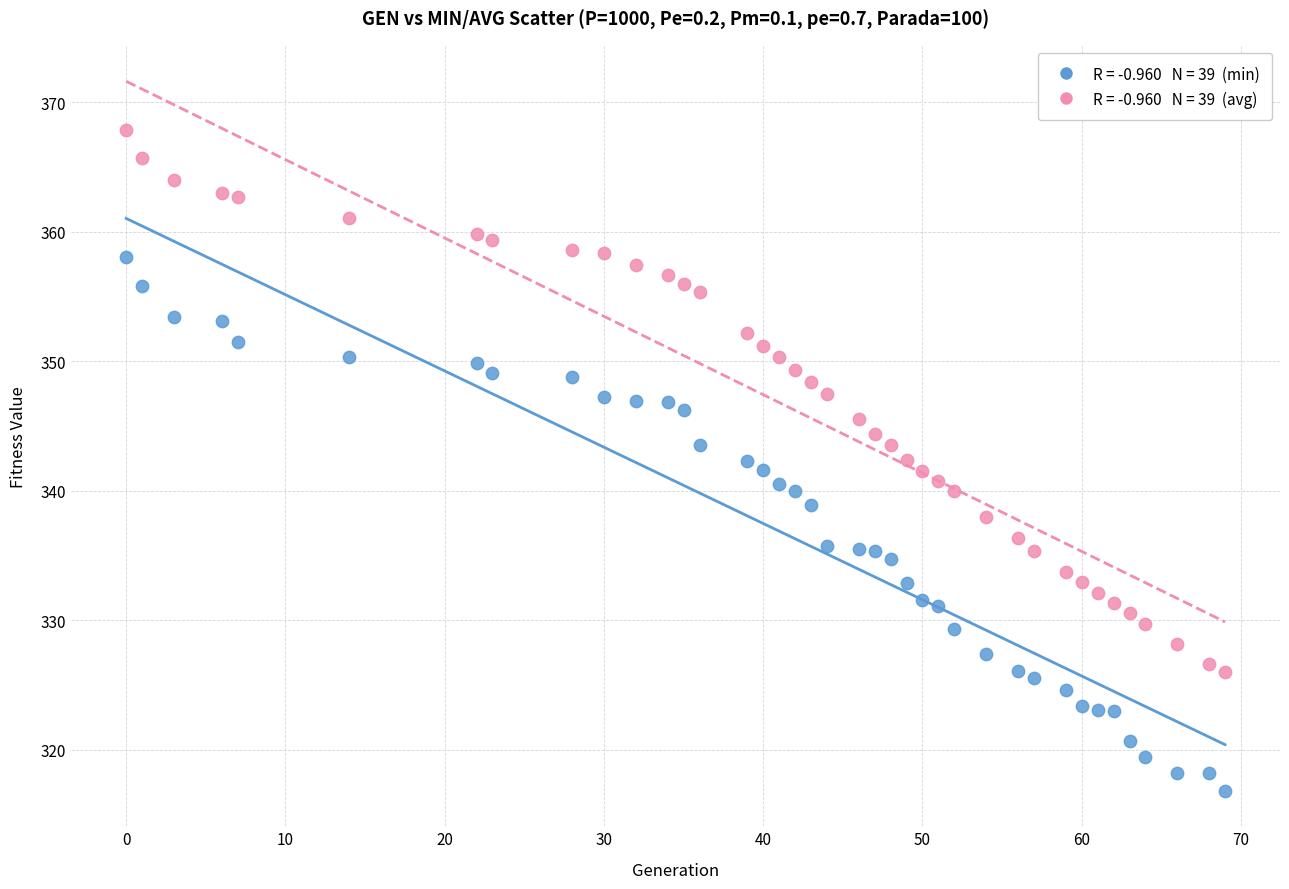

Across all data points, what is the range of X values (max minus min)?

69.0